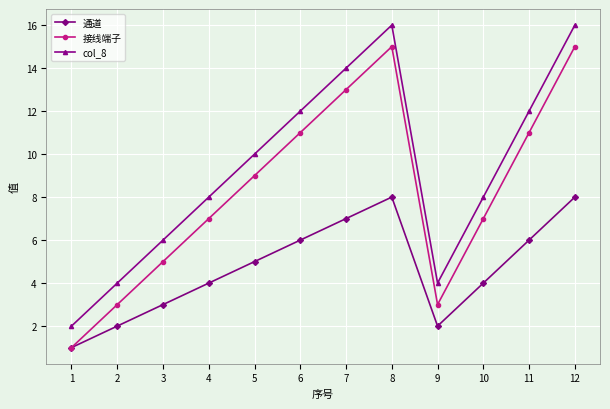

True or false: 通道 and col_8 intersect in this chart.

False